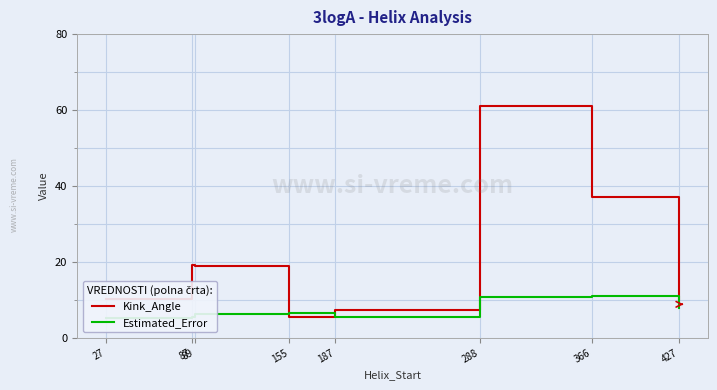

Is it true that Kink_Angle equals 12.5 at 87?

False